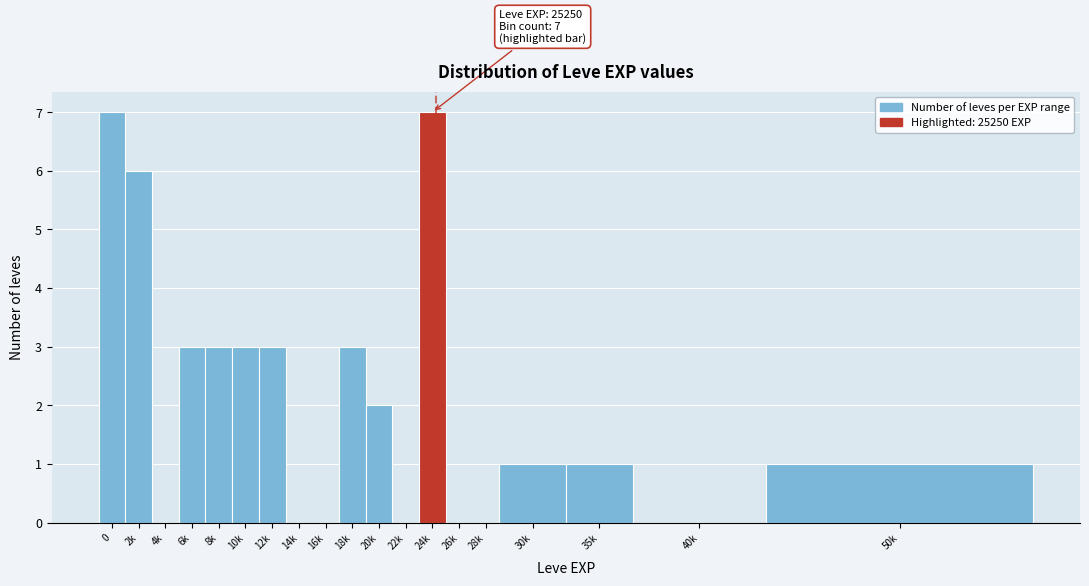

Reading right to left, list all the values displayed in this chart.

50k=1	40k=0	35k=1	30k=1	28k=0	26k=0	24k=7	22k=0	20k=2	18k=3	16k=0	14k=0	12k=3	10k=3	8k=3	6k=3	4k=0	2k=6	0=7